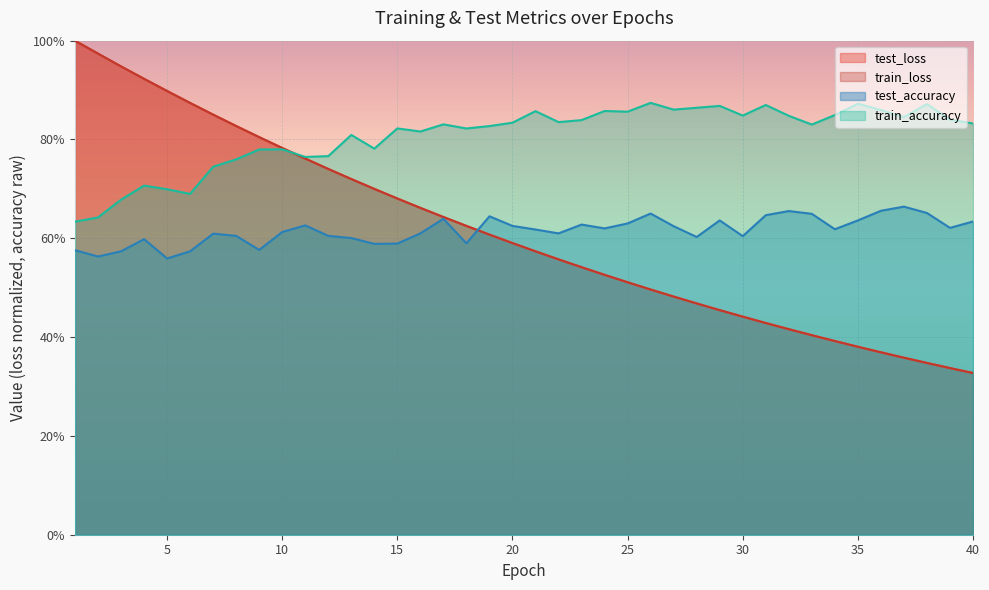

At 25, list the series in order from smallest to largest.

train_loss, test_loss, test_accuracy, train_accuracy